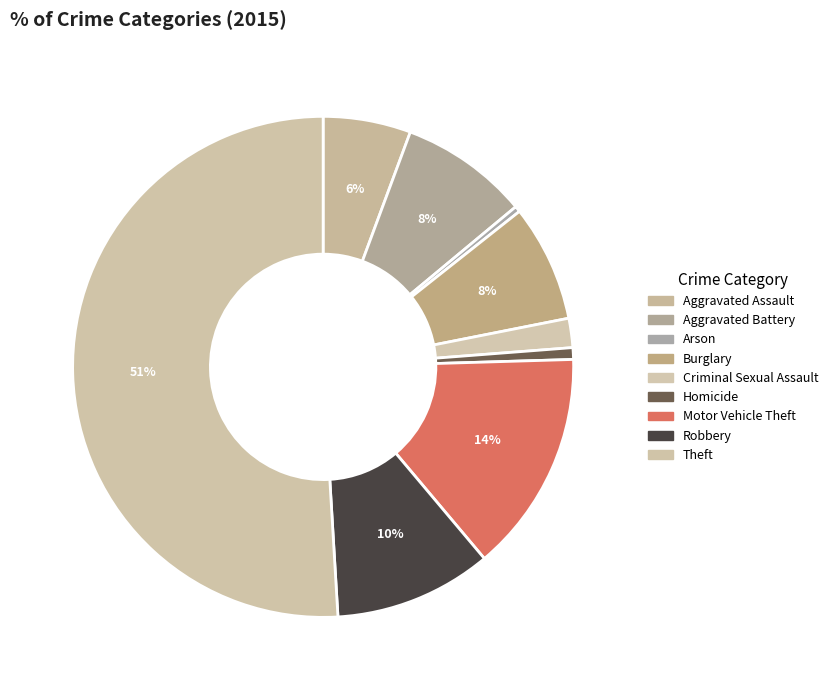

The Arson slice represents 0% of the pie. True or false?

True